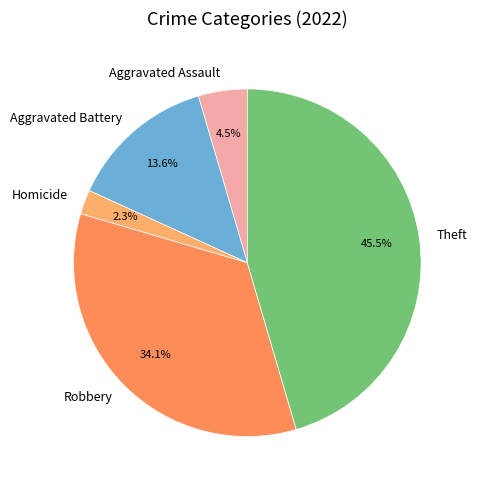

Which slice is the largest?

Theft